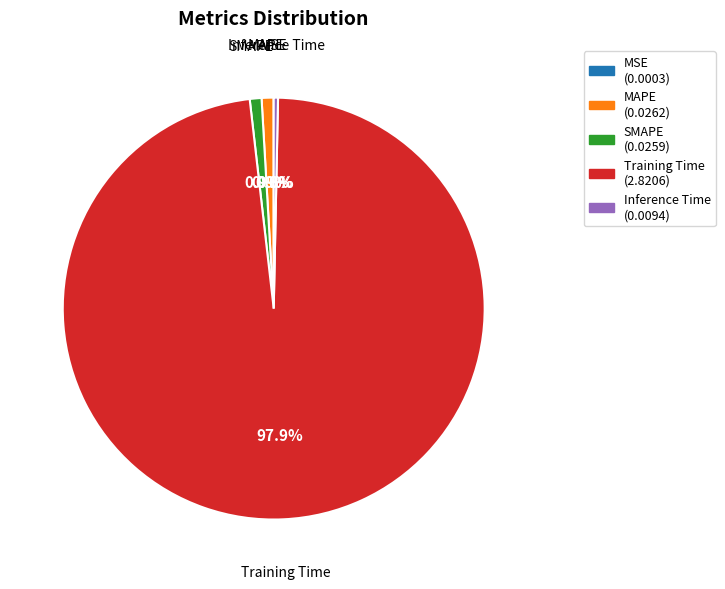

Which category accounts for the majority?

Training Time